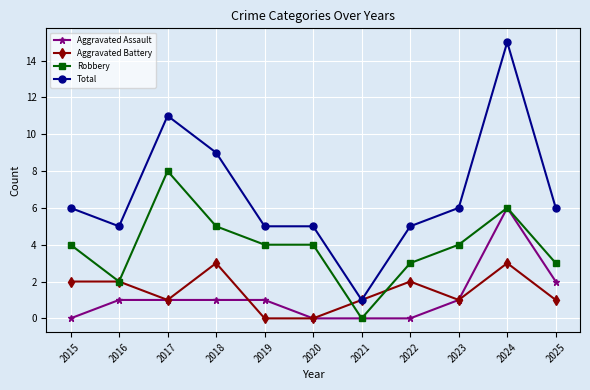

At 2018, list the series in order from largest to smallest.

Total, Robbery, Aggravated Battery, Aggravated Assault